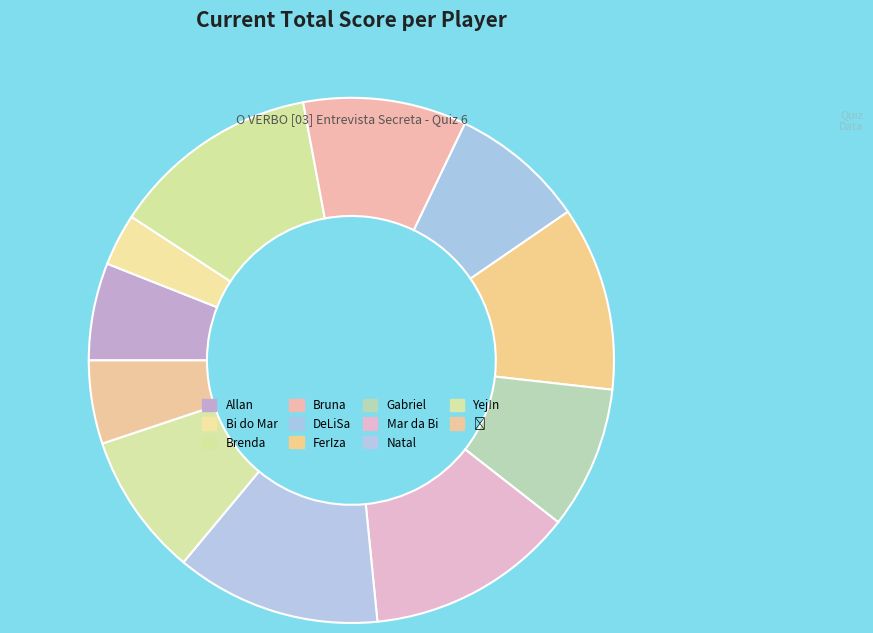

Is the sum of Mar da Bi and Brenda greater than half?

No